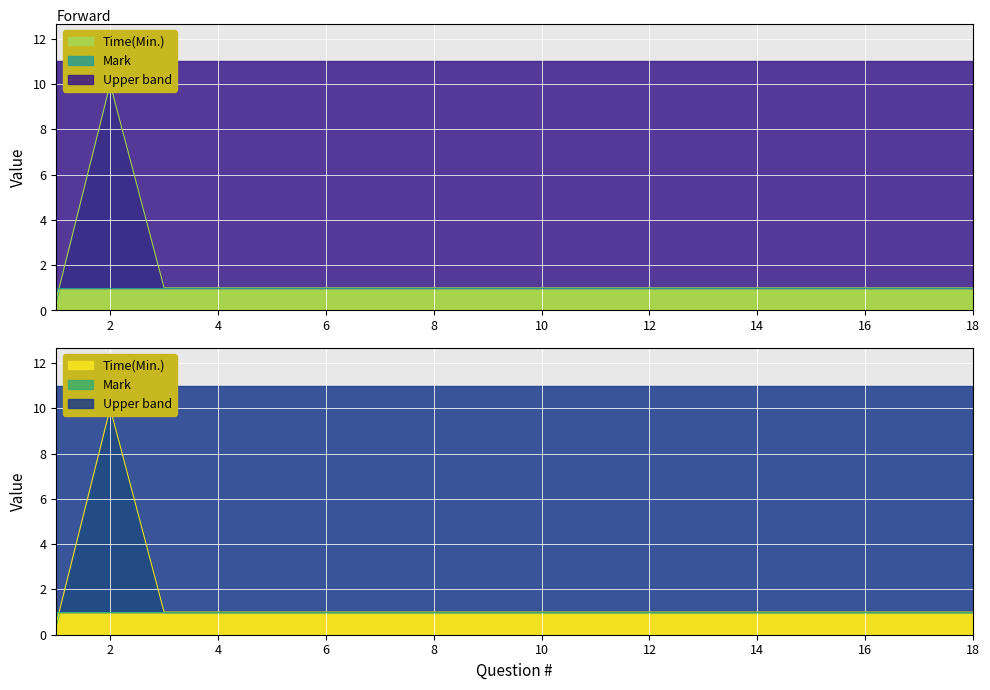

Rank the categories by value from lowest to highest.

1, 3, 4, 5, 6, 7, 8, 9, 10, 11, 12, 13, 14, 15, 16, 17, 18, 2